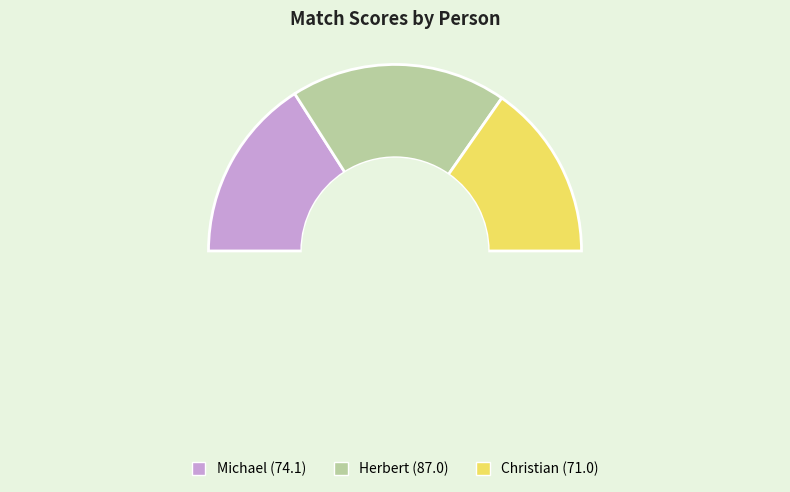

Between Michael and Herbert, which is larger?

Herbert